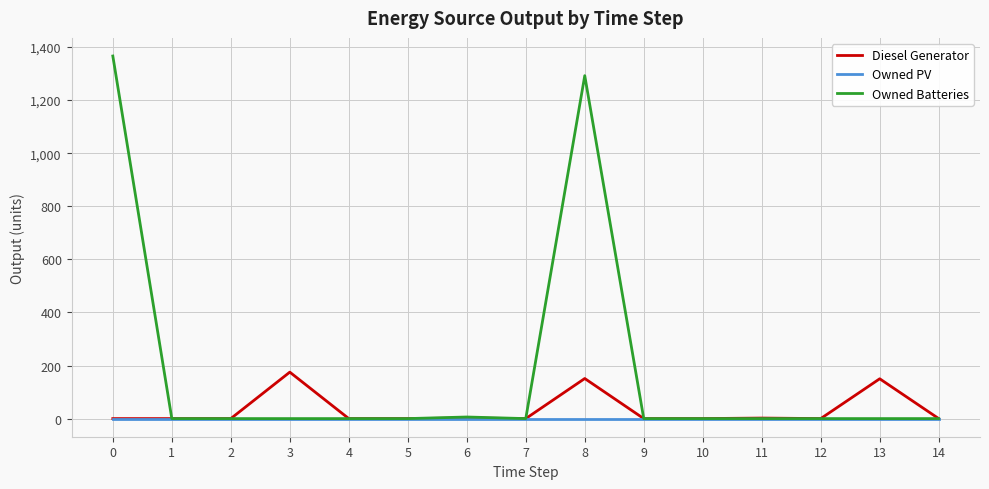

Which series has the largest total across all categories?

Owned Batteries